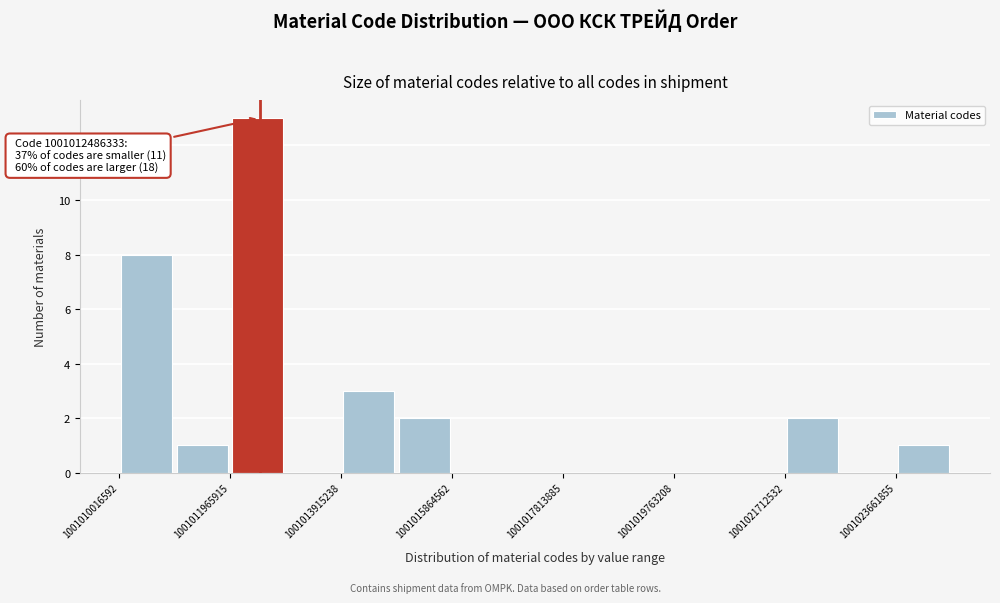

Which range on the x-axis has the tallest bar?

1001012000000 to 1001013000000